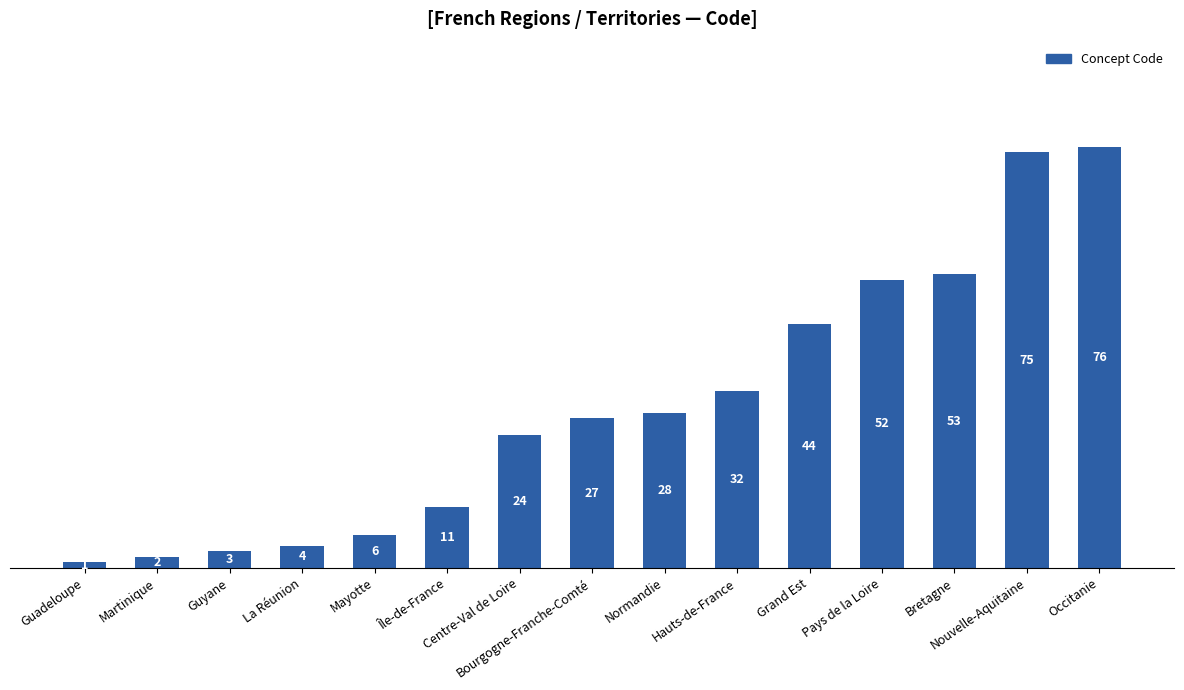

Between Bretagne and Occitanie, which is larger?

Occitanie